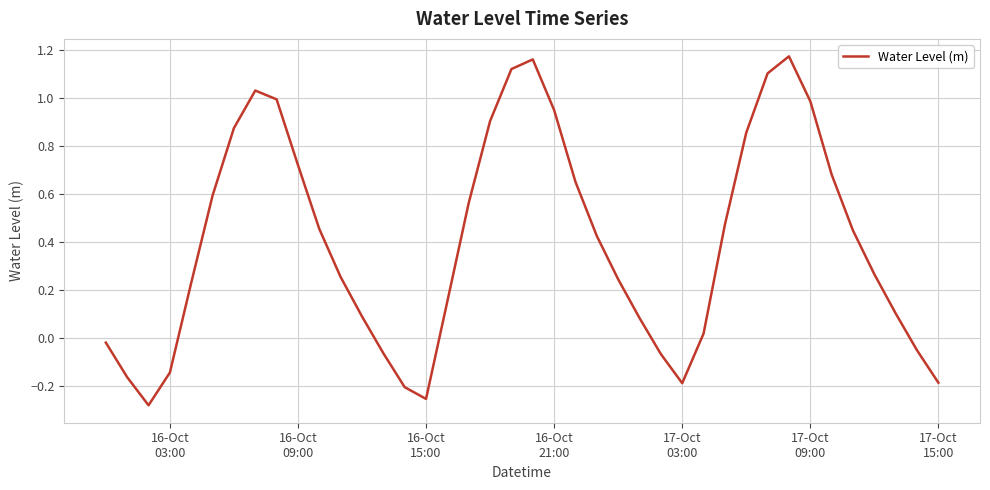

What is the difference between the maximum and minimum values?

1.5